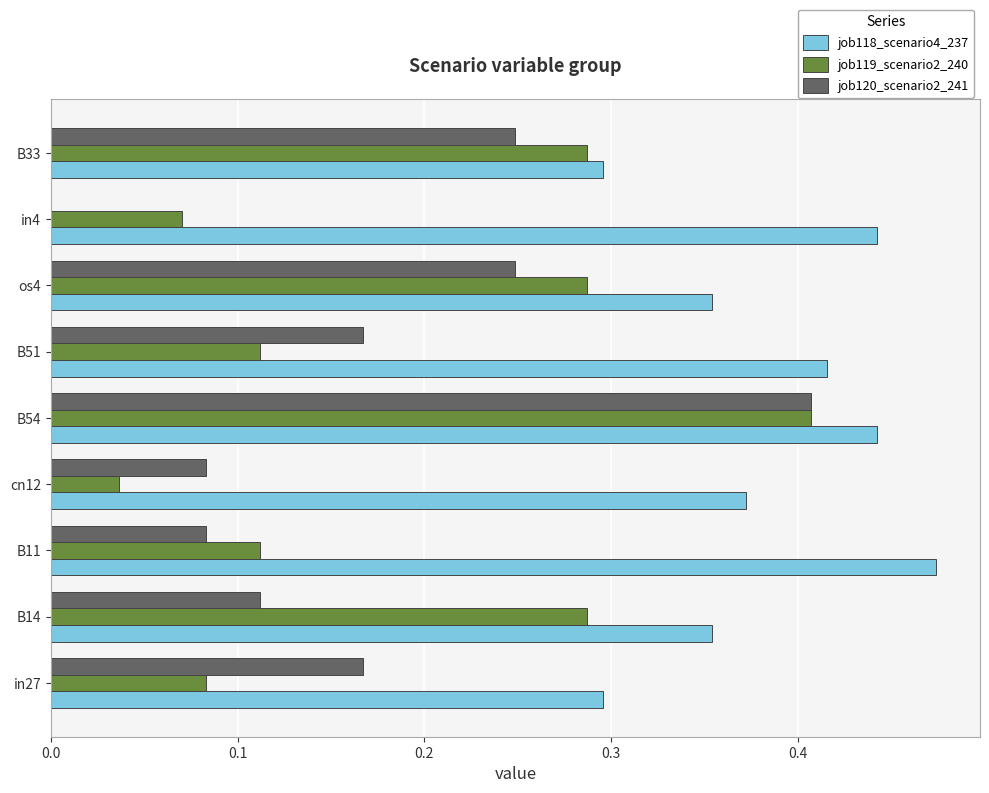

At which category is the sum across all series the highest?

B54